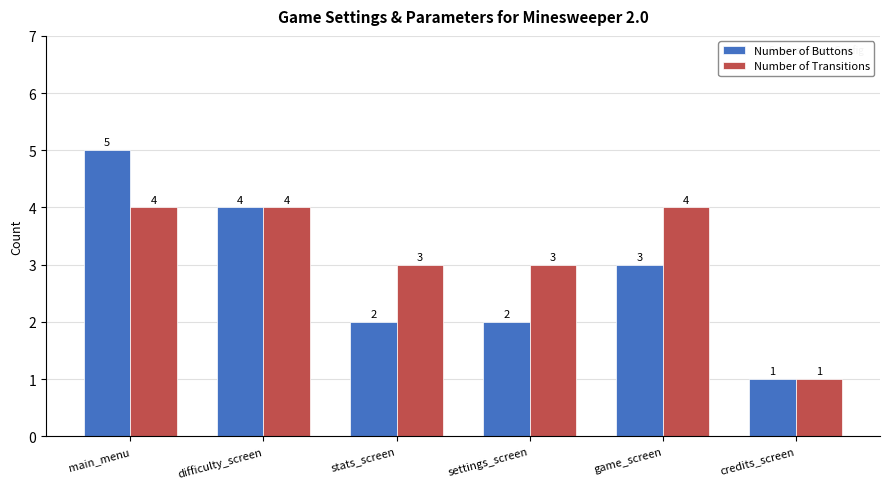

How many bars are there in each group?

2